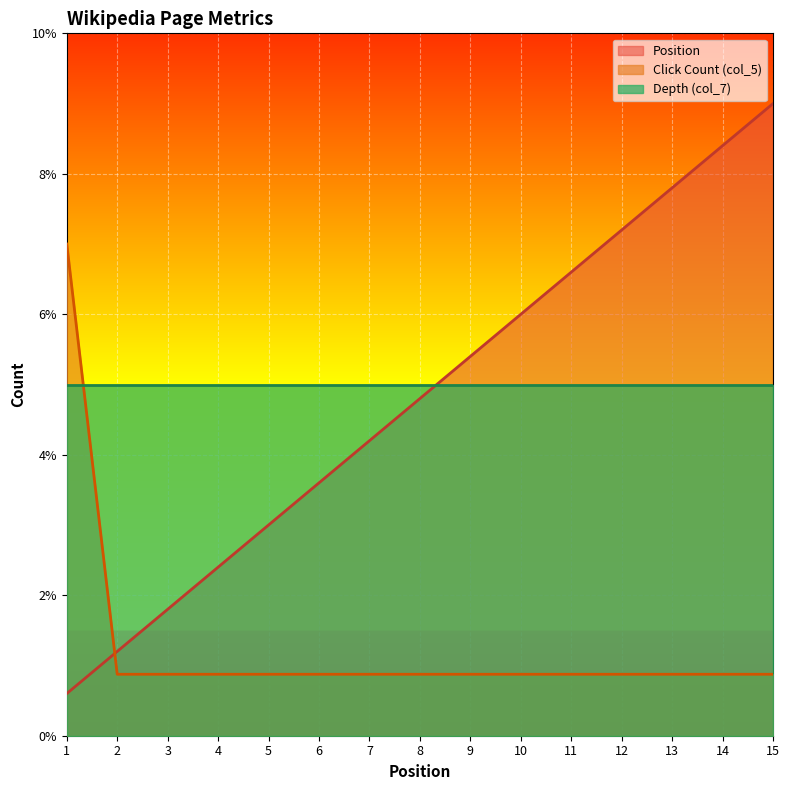

What is the difference between the maximum and minimum values in the Click Count (col_5) series?

6.1